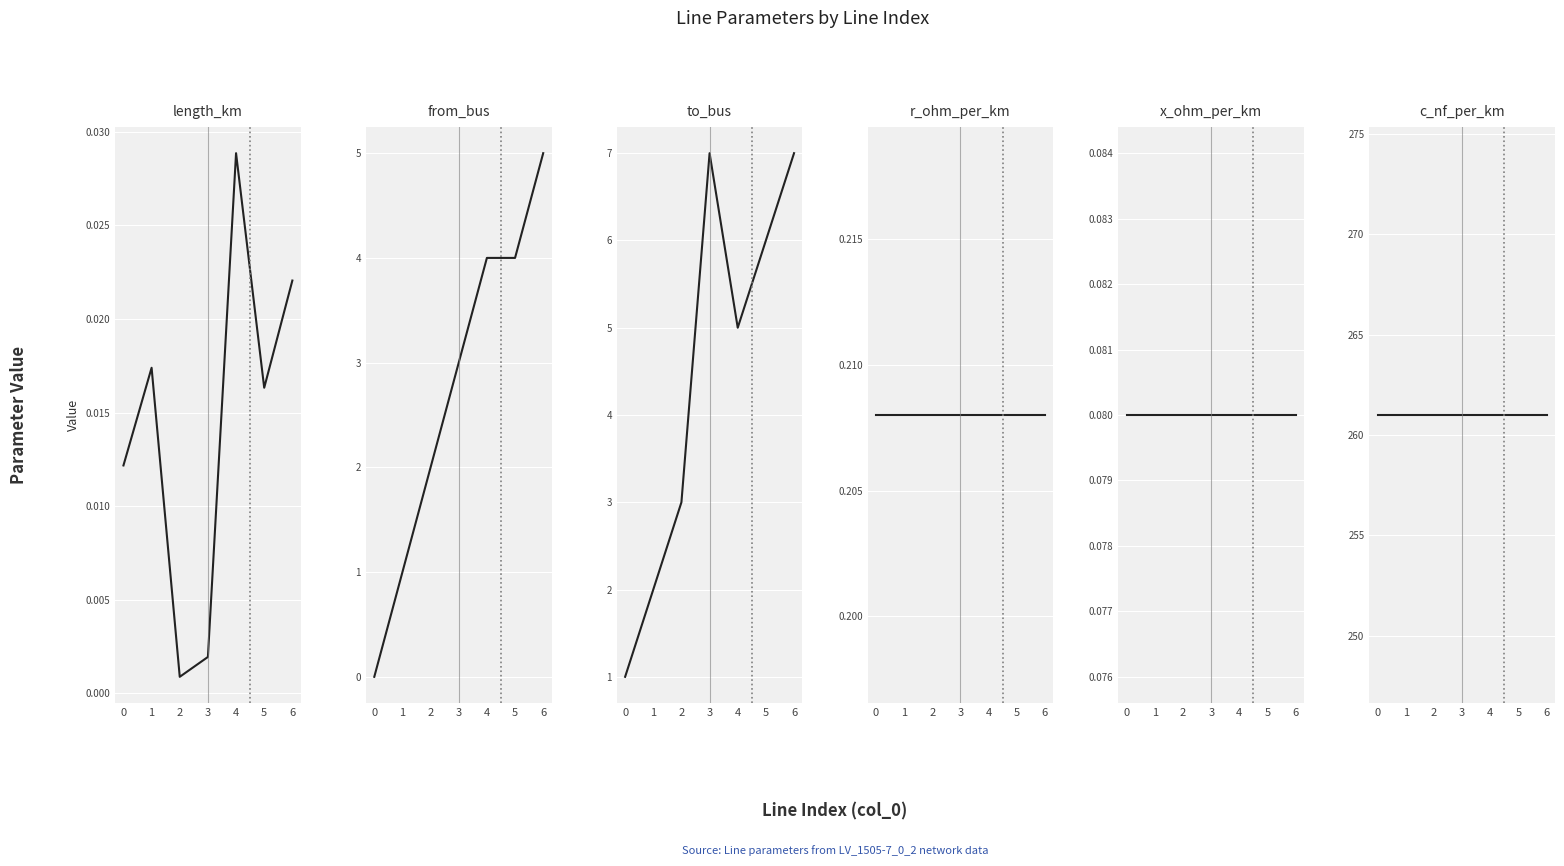

True or false: r_ohm_per_km and c_nf_per_km intersect in this chart.

False